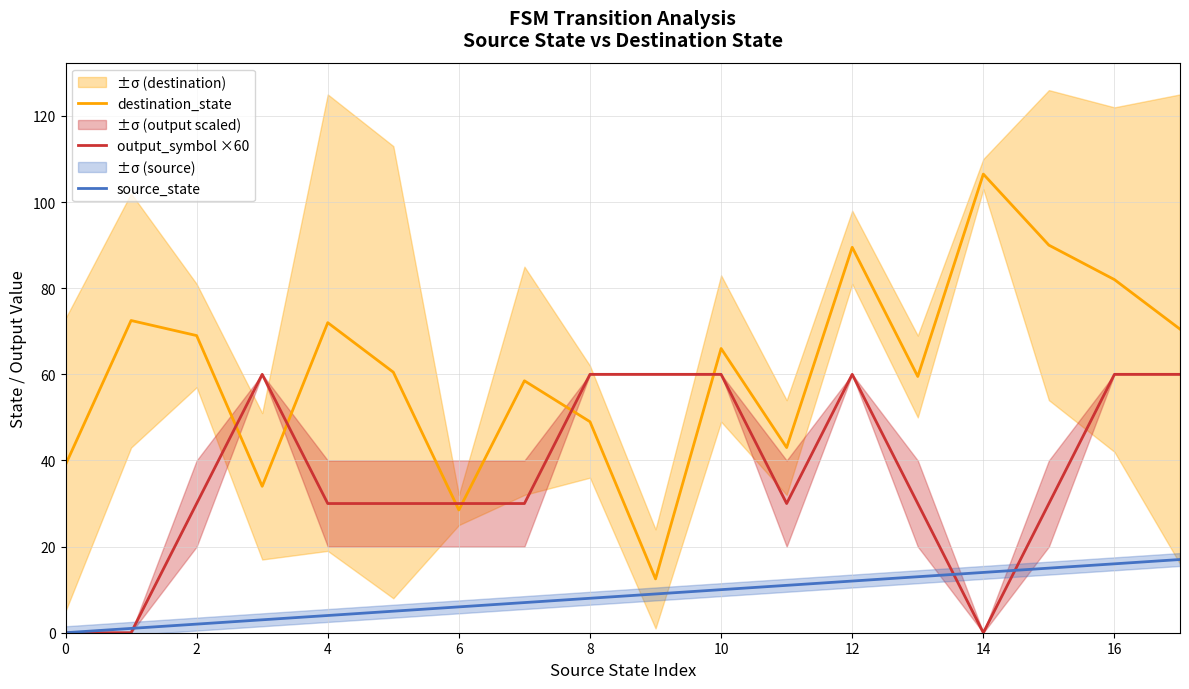

How many categories are shown in the chart?

18